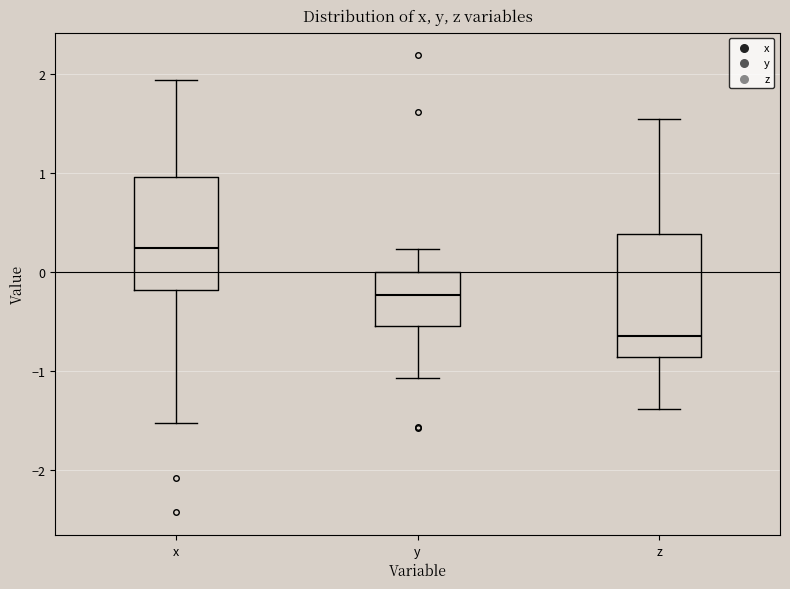

Reading left to right, read every box against the y-axis: the position of its median line, the range the box covers, and the ends of its whiskers. The values are not printed on the chart, so give them approximately, as read against the axis.

x: median 0.2, box -0.2 to 1.0, whiskers -1.5 to 1.9
y: median -0.2, box -0.5 to 0.0, whiskers -1.1 to 0.2
z: median -0.6, box -0.9 to 0.4, whiskers -1.4 to 1.5